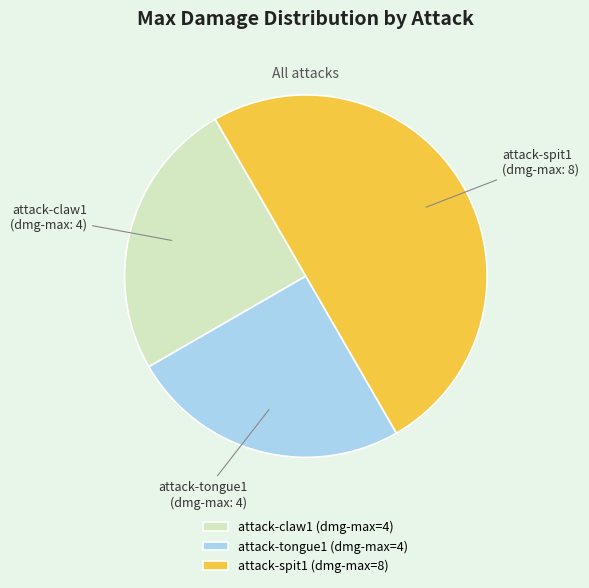

Is it true that attack-tongue1 is 25% of the pie?

True